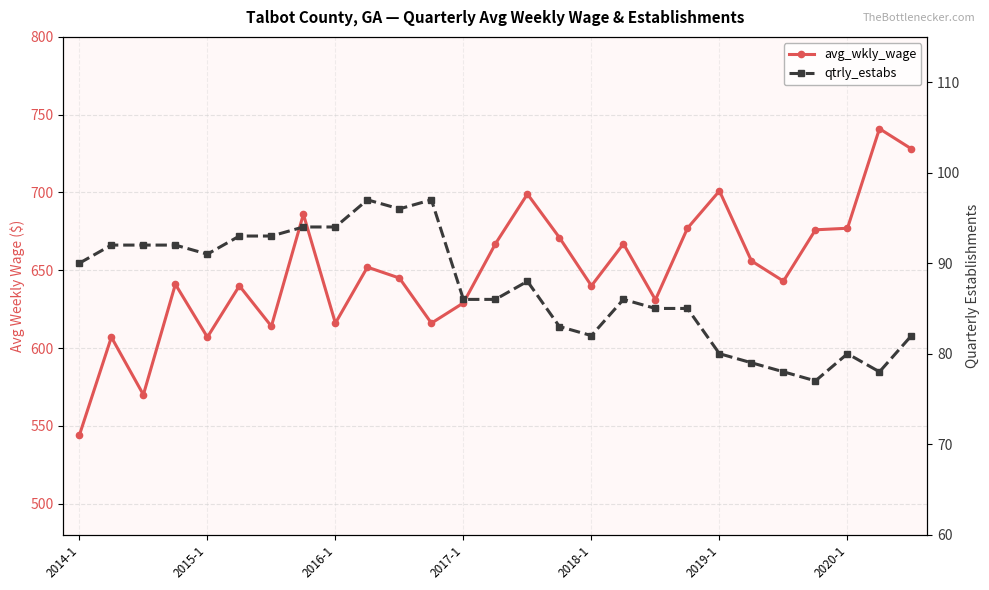

What is the difference between the highest and lowest values at 7?

592